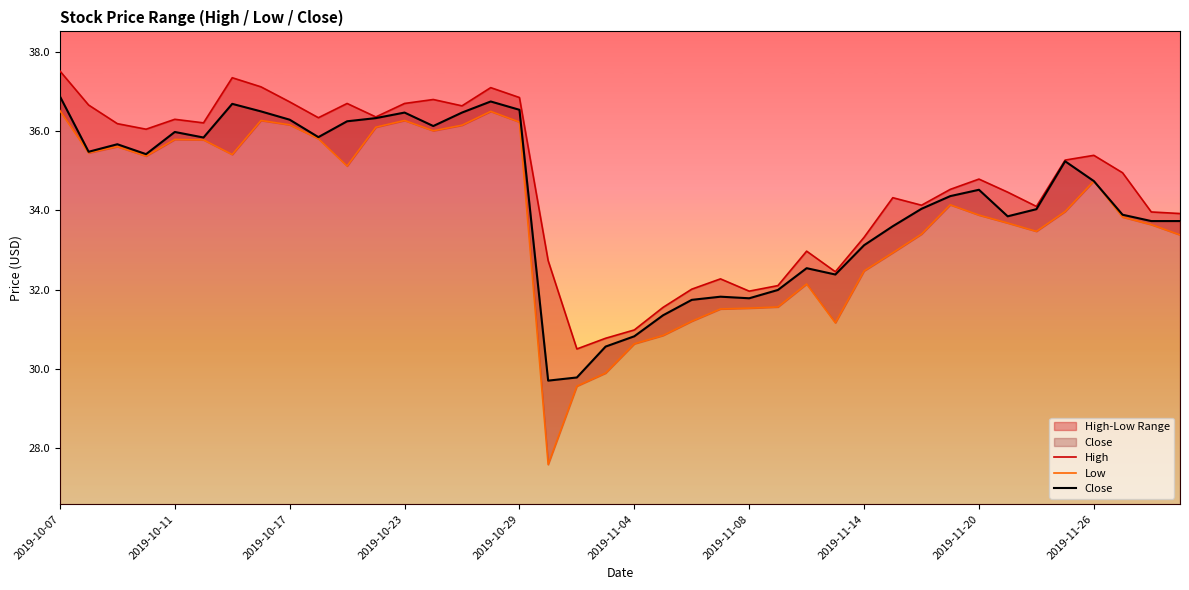

The value of Close at 2019-11-26 is 34.7. True or false?

True